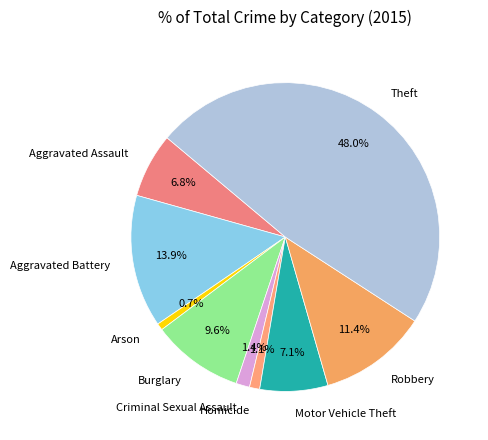

Approximately how many times larger is the value at Motor Vehicle Theft compared to Robbery?

0.6